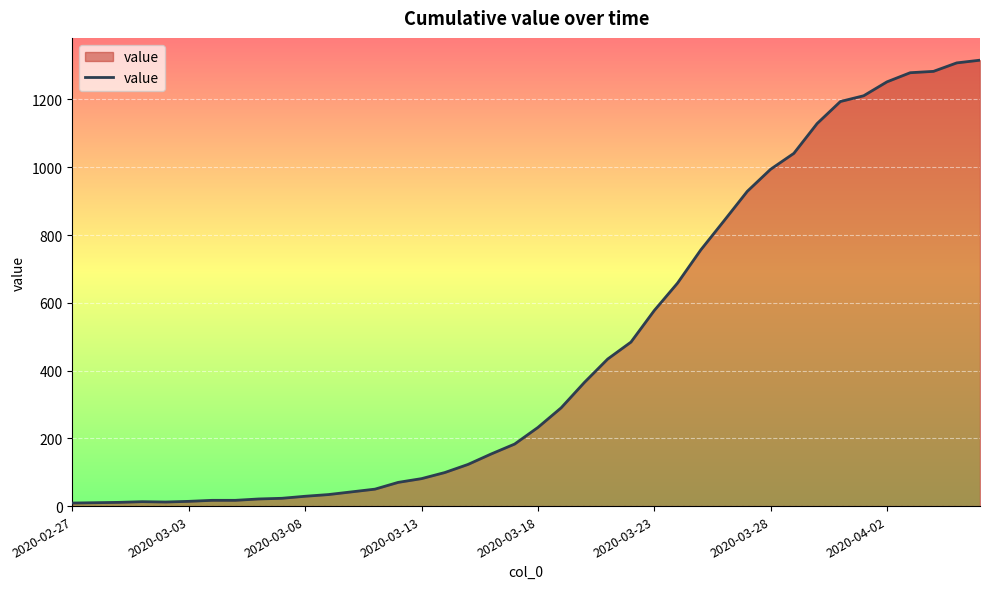

What is the difference between the maximum and minimum values?

1307